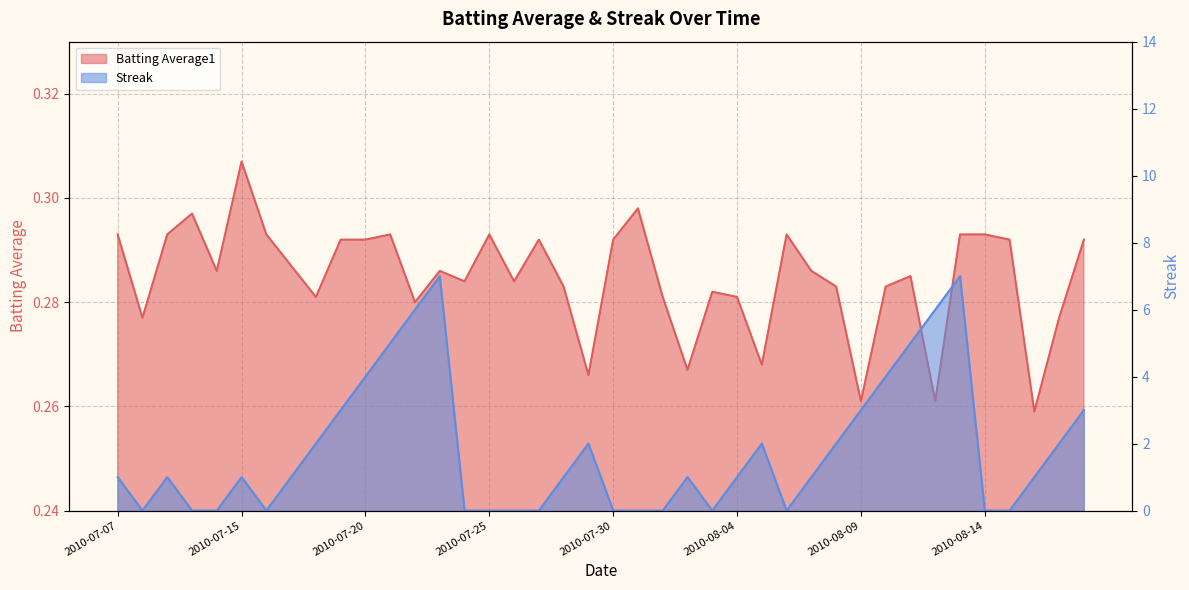

True or false: Streak has a value of 0.0 at 2010-07-08.

True